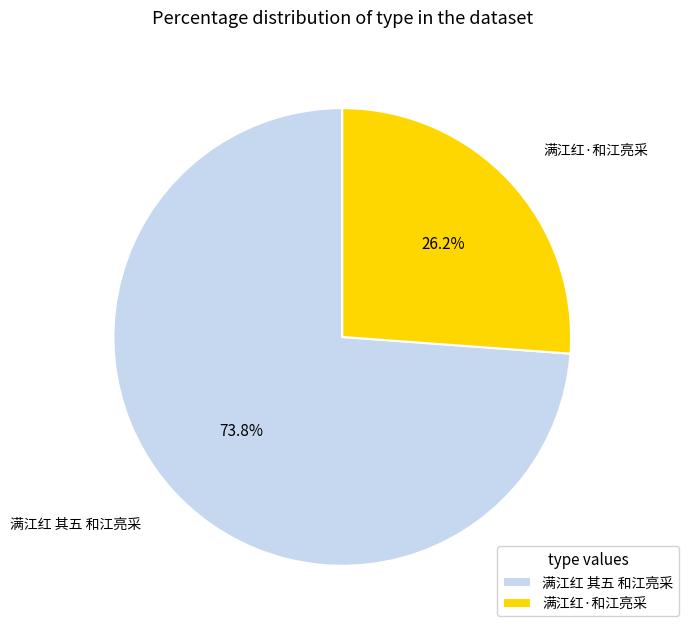

Which slice represents more than half of the pie?

满江红 其五 和江亮采